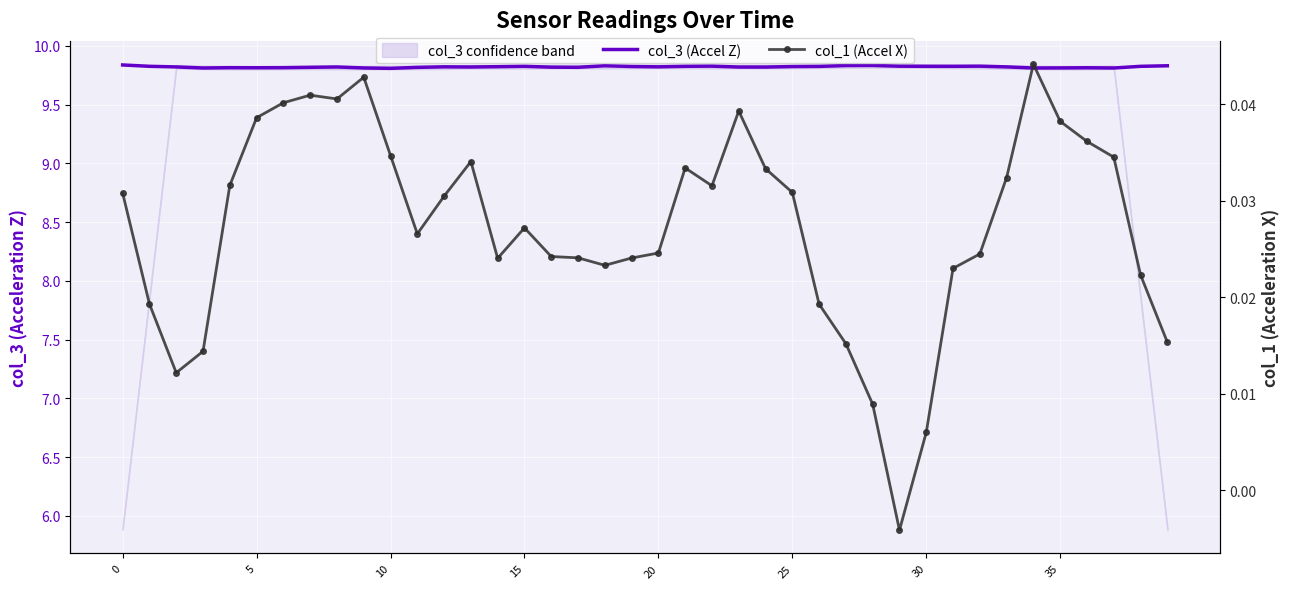

Reading right to left, transcribe all the data shown in this chart.

col_3 (Accel Z): 9.8	9.8	9.8	9.8	9.8	9.8	9.8	9.8	9.8	9.8	9.8	9.8	9.8	9.8	9.8	9.8	9.8	9.8	9.8	9.8	9.8	9.8	9.8	9.8	9.8	9.8	9.8	9.8	9.8	9.8	9.8	9.8	9.8	9.8	9.8	9.8	9.8	9.8	9.8	9.8
col_1 (Accel X): 0.0	0.0	0.0	0.0	0.0	0.0	0.0	0.0	0.0	0.0	-0.0	0.0	0.0	0.0	0.0	0.0	0.0	0.0	0.0	0.0	0.0	0.0	0.0	0.0	0.0	0.0	0.0	0.0	0.0	0.0	0.0	0.0	0.0	0.0	0.0	0.0	0.0	0.0	0.0	0.0